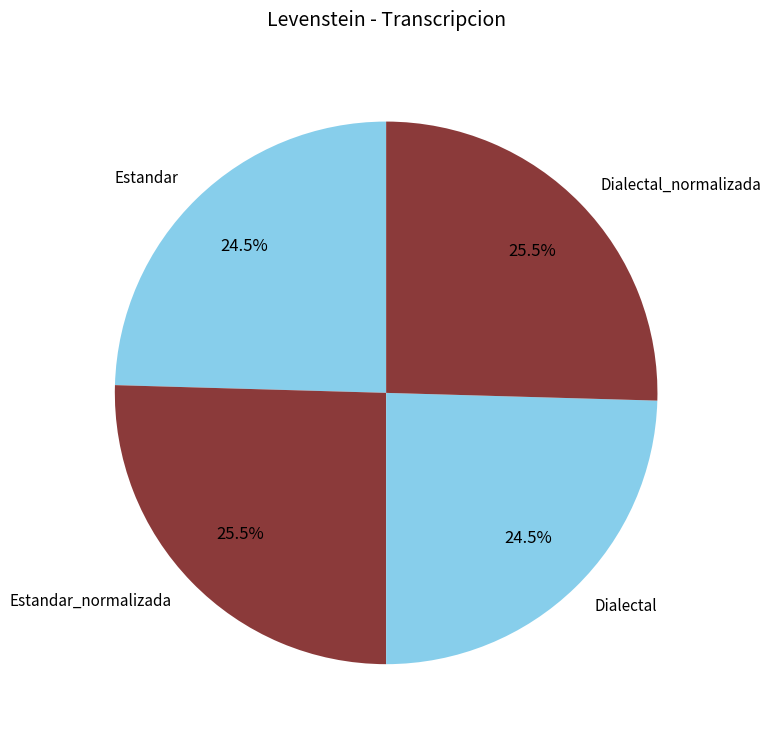

How many segments does this pie chart have?

4